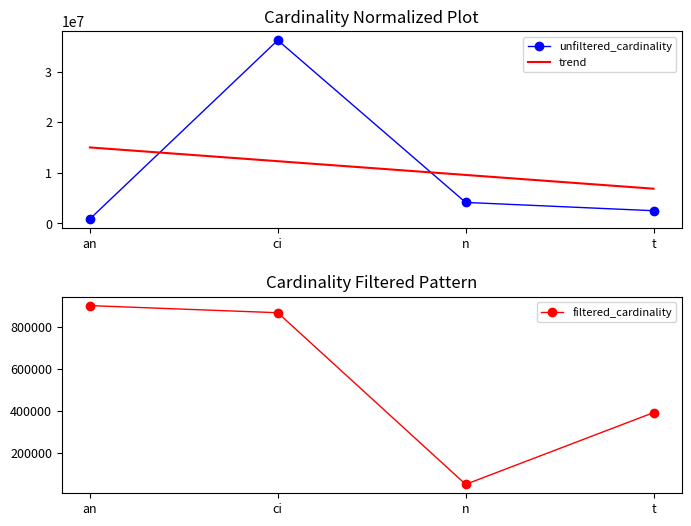

Does the chart have visible grid lines?

No